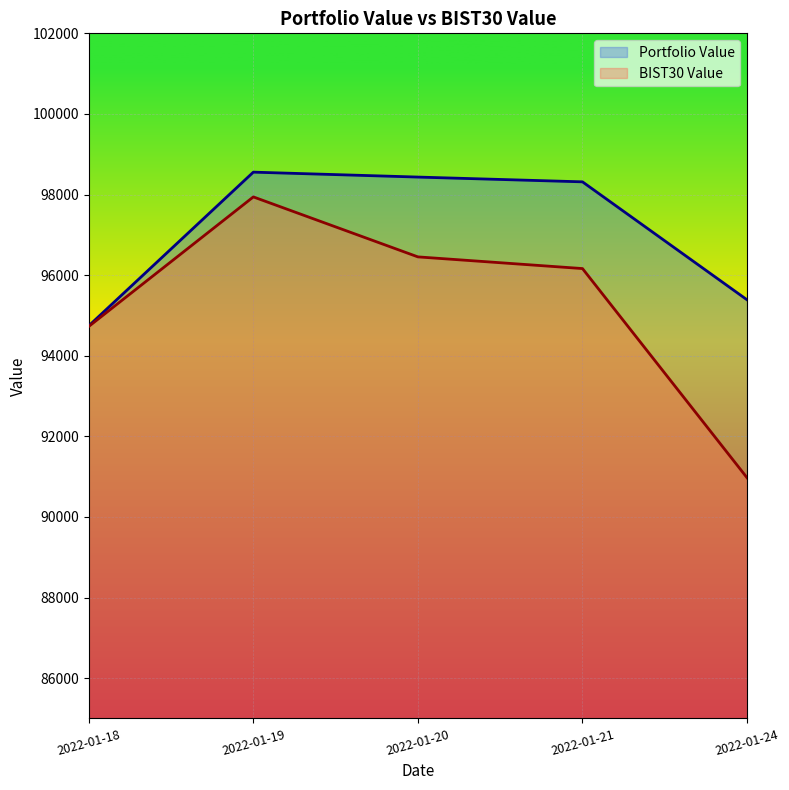

Between 2022-01-18 and 2022-01-24, which series saw the biggest shift?

BIST30 Value